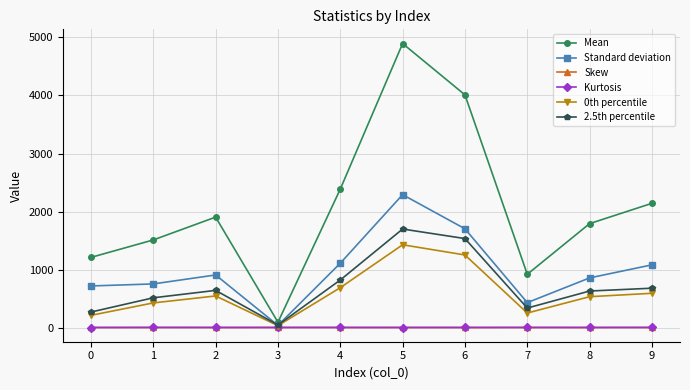

True or false: Standard deviation has a value of 410.3 at 0.

False